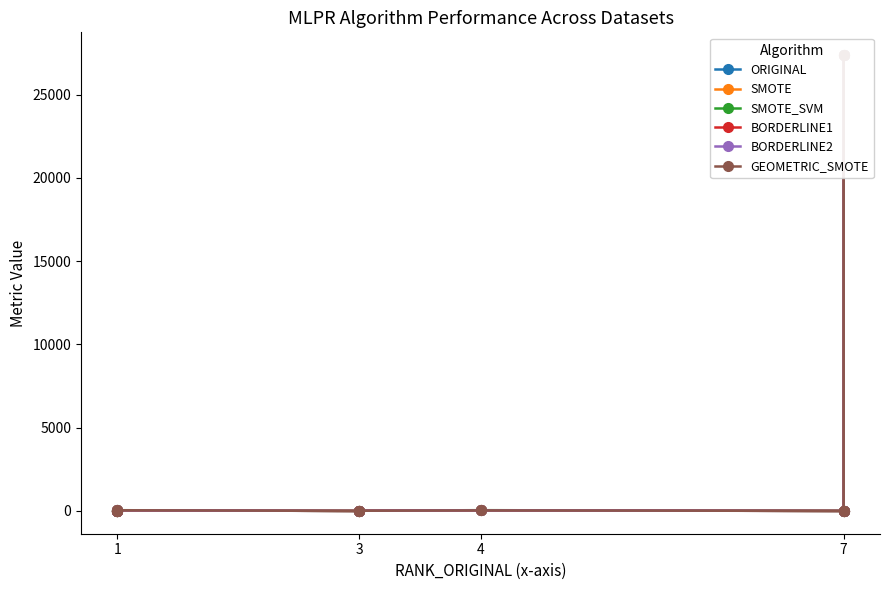

Where do GEOMETRIC_SMOTE and SMOTE first cross each other?

1 and 1